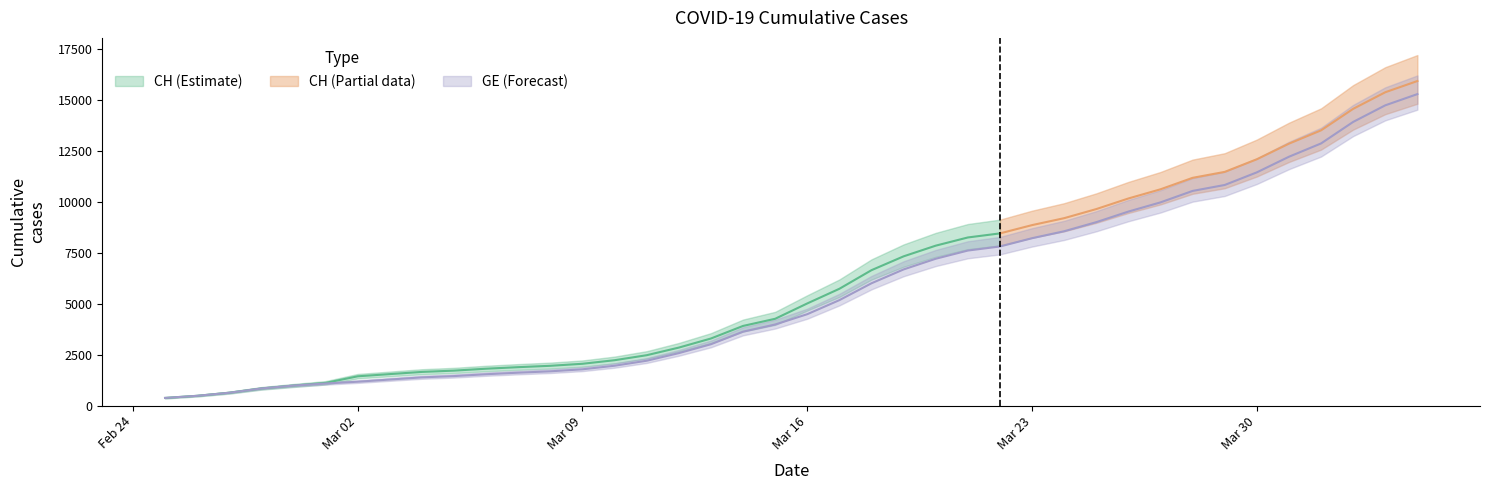

Which has a higher value, 2020-03-13 or 2020-03-04?

2020-03-13